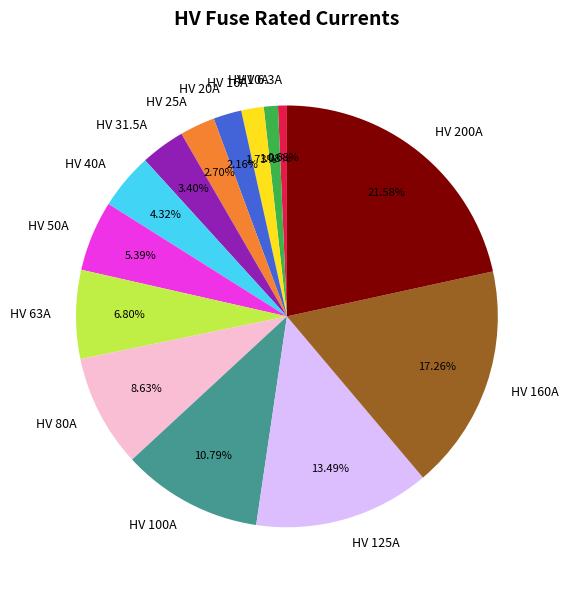

To the nearest percent, what is the average slice percentage?

7%